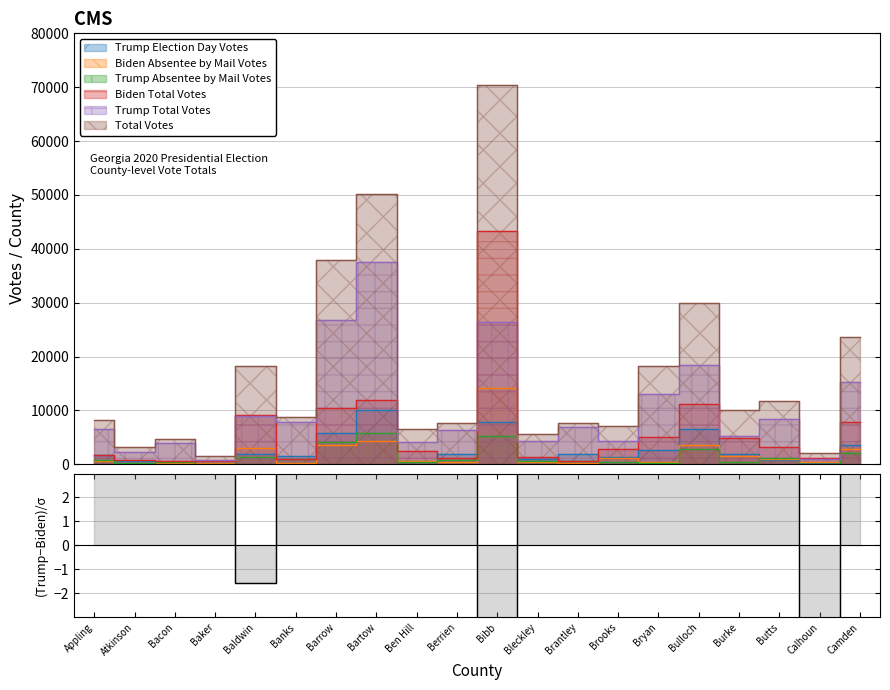

How many points are lower than both their immediate neighbors (excluding endpoints)?

7